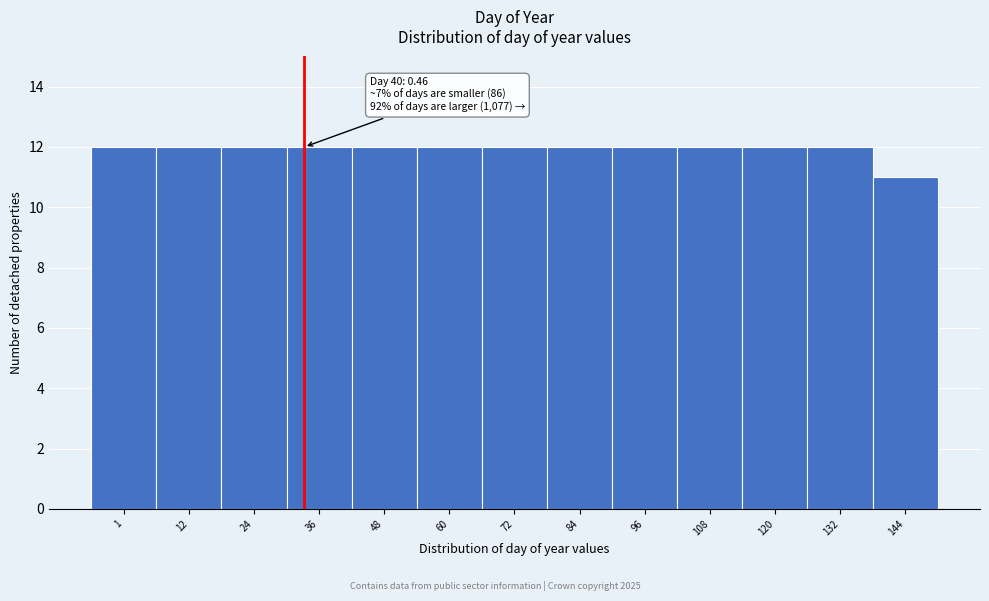

Reading left to right, transcribe all the data shown in this chart.

12	12	12	12	12	12	12	12	12	12	12	12	11